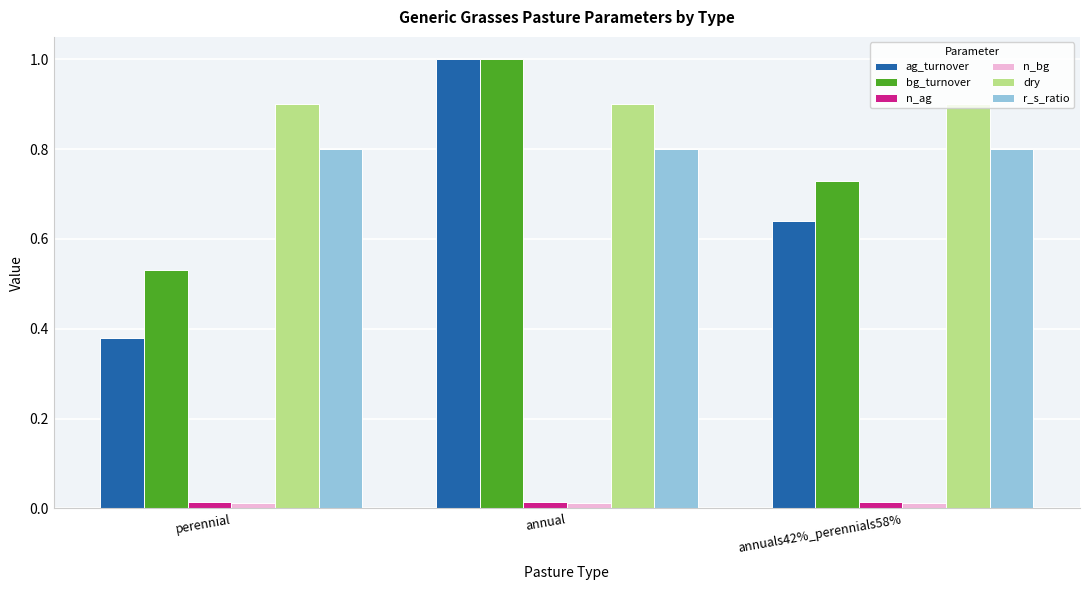

What is the sum of all r_s_ratio values?

2.4